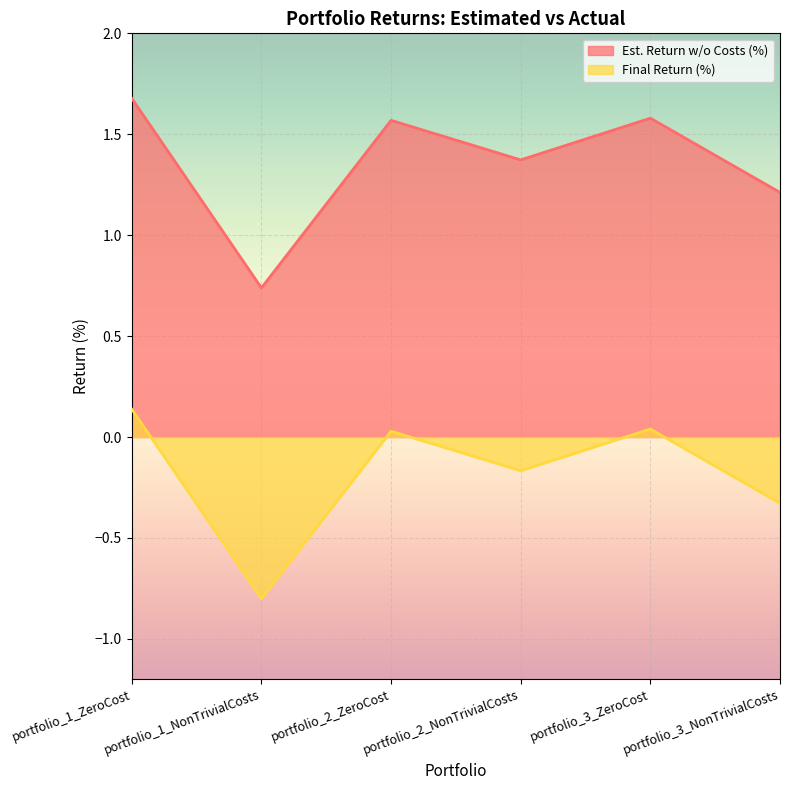

True or false: Est. Return w/o Costs (%) and Final Return (%) cross at least once.

False